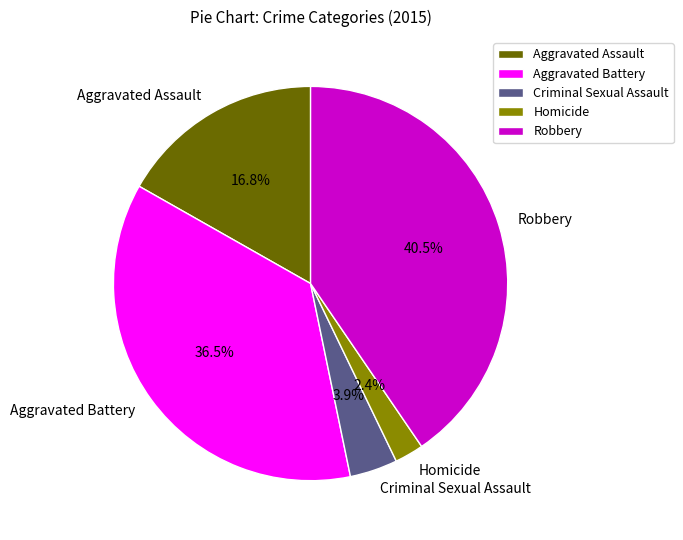

Which has a higher value, Aggravated Battery or Robbery?

Robbery